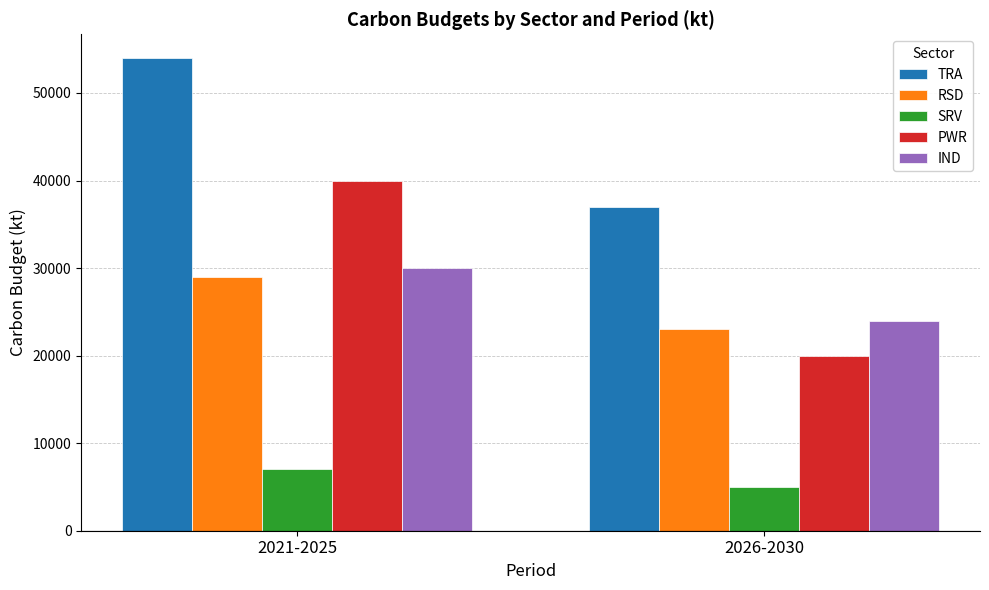

What is the total value across all series at 2026-2030?

109000